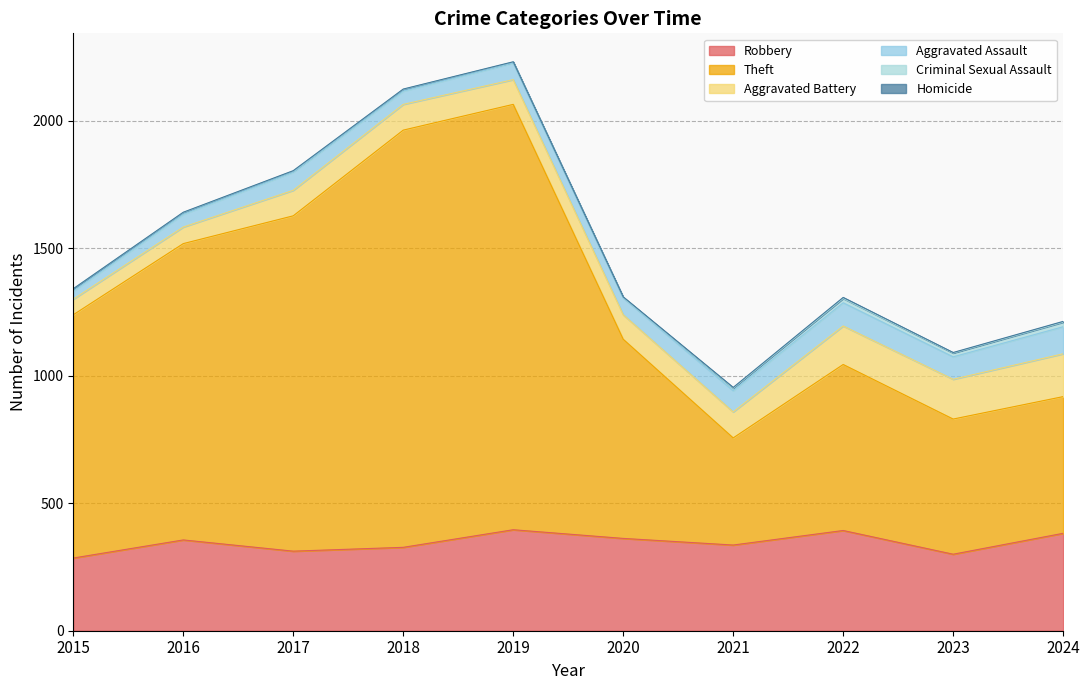

True or false: Criminal Sexual Assault and Theft cross at least once.

False